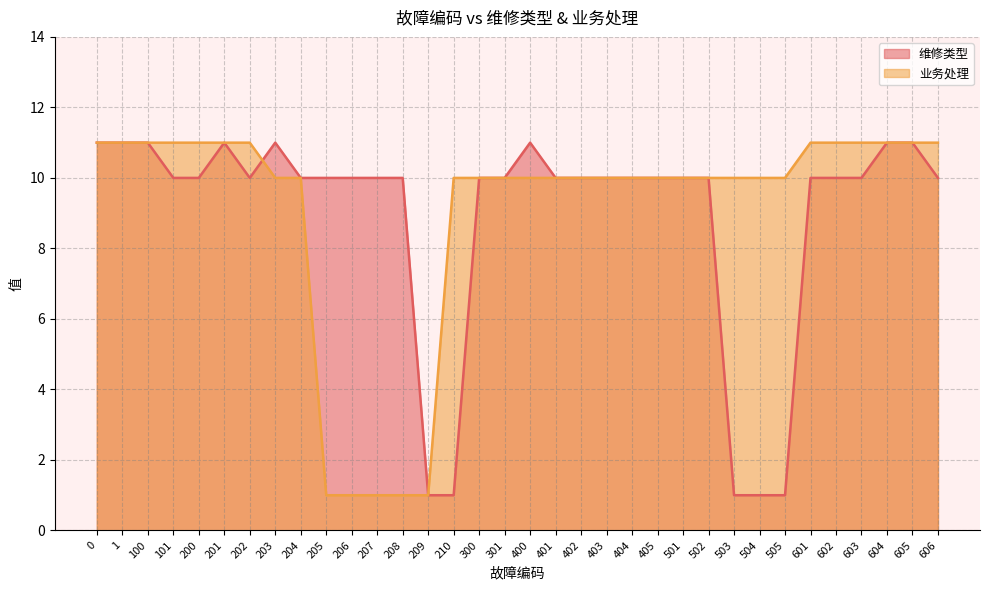

Where is the first local minimum for 维修类型?

202